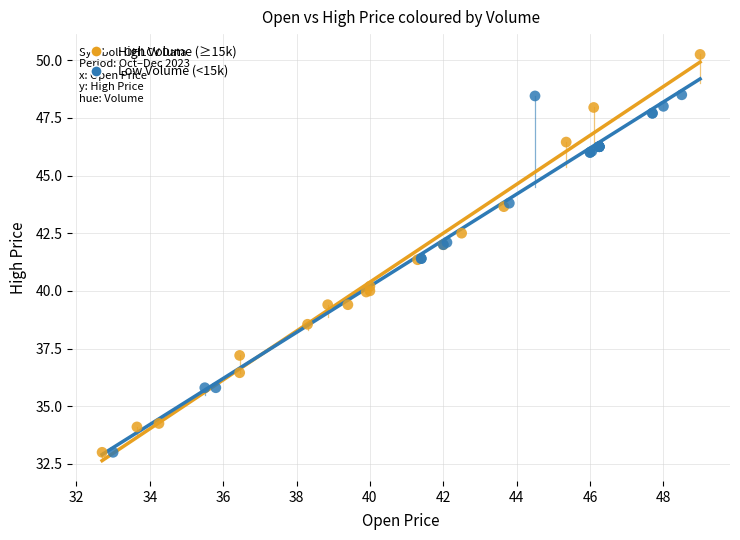

Which series has the largest Y range (max minus min)?

High Volume (≥15k)